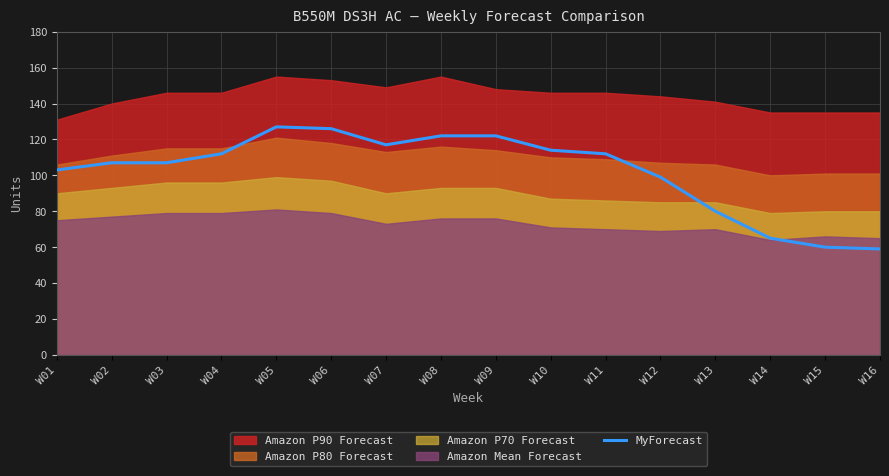

List the labels in order of value, largest first.

W05, W06, W08, W09, W07, W10, W04, W11, W02, W03, W01, W12, W13, W14, W15, W16